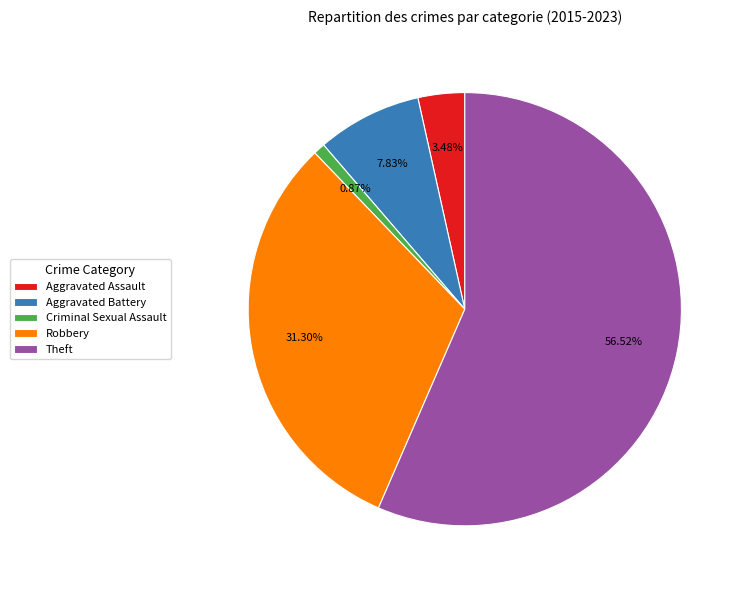

How many segments does this pie chart have?

5